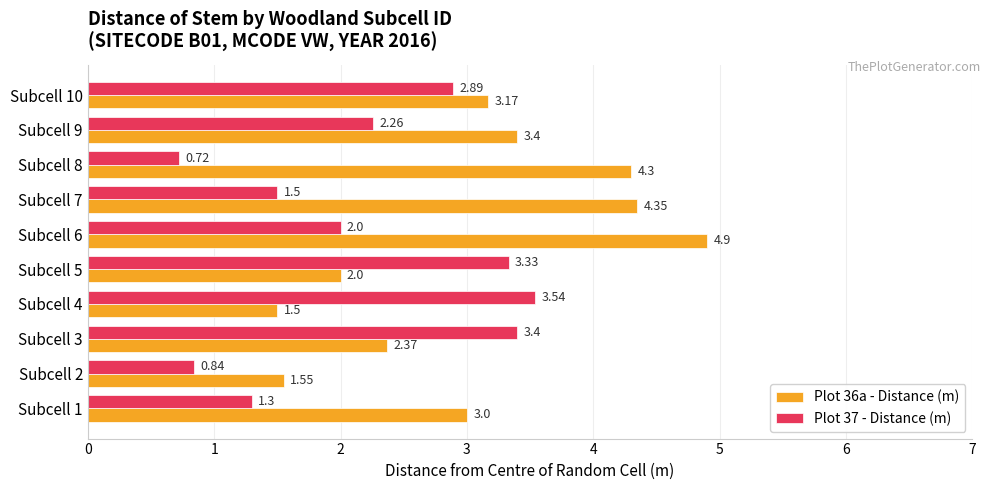

What is the difference between the second highest and second lowest values in the Plot 37 - Distance (m) series?

2.6